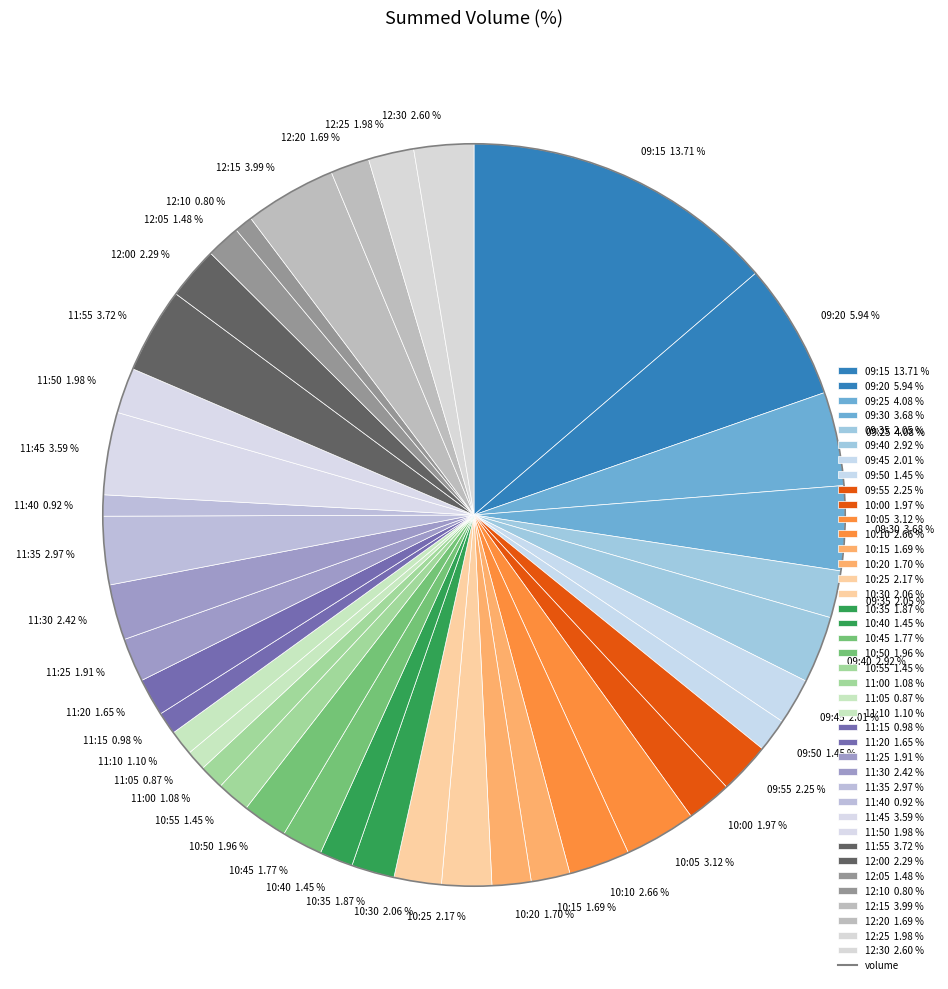

Is there a majority slice in this chart?

No